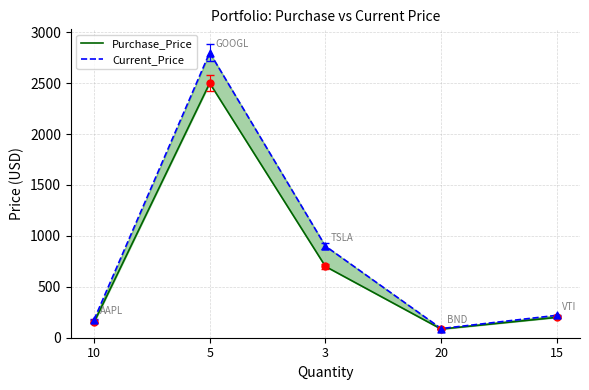

Is the value of Current_Price at 5 greater than the value of Purchase_Price at 15?

Yes